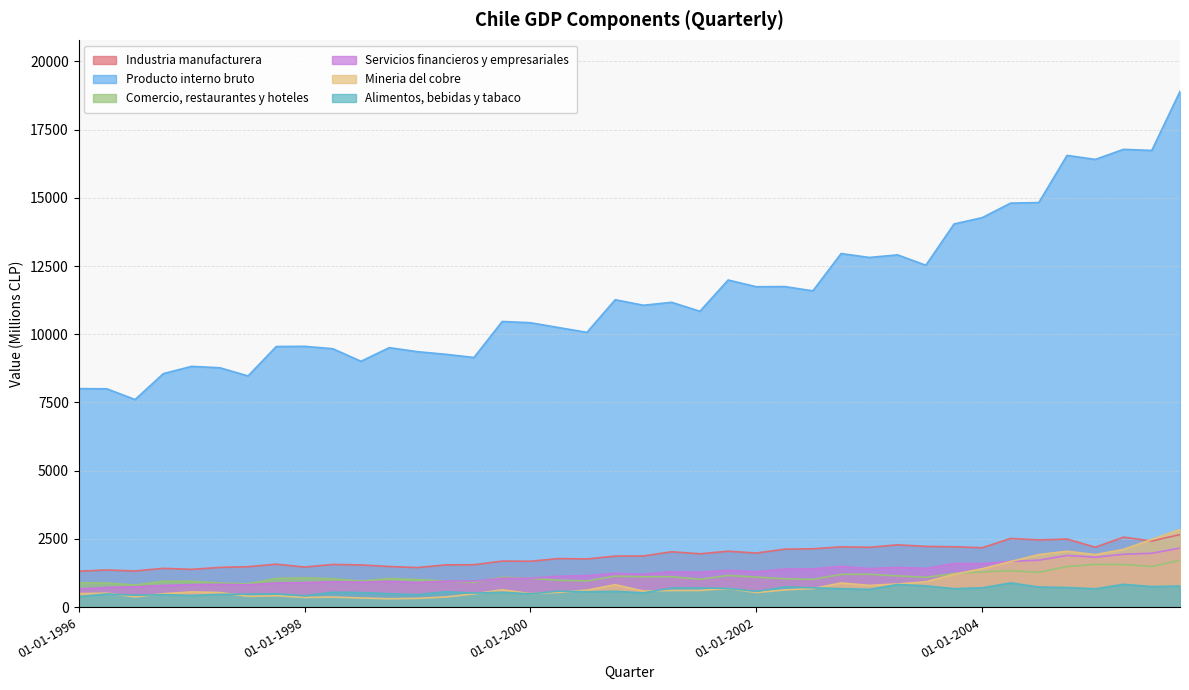

What is the difference between the second highest and minimum values in the Servicios financieros y empresariales series?

1307